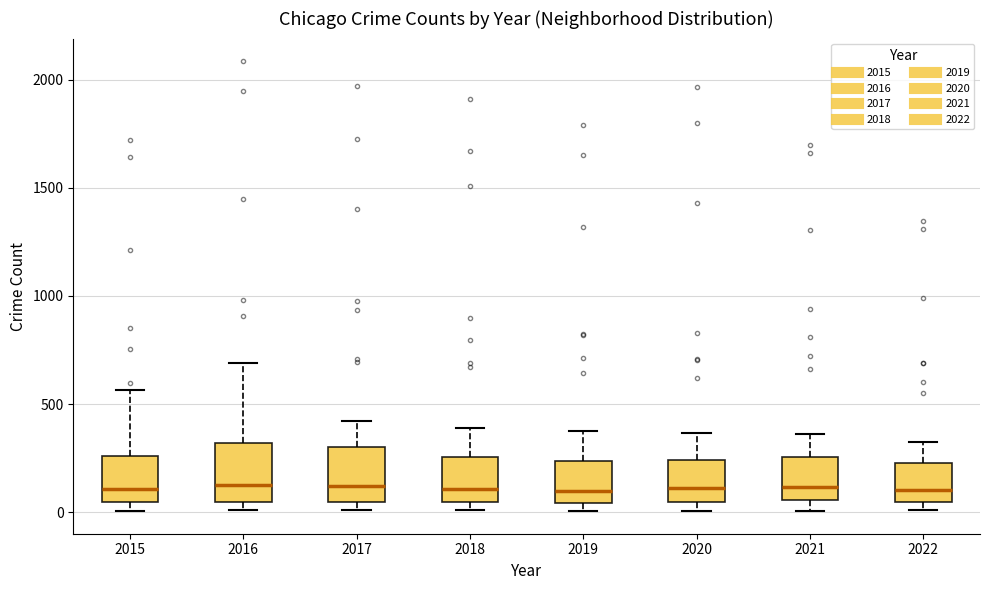

Where is the upper edge of the box at x = 2017 on the y-axis? The values are not printed on the chart, so give them approximately, as read against the axis.

300